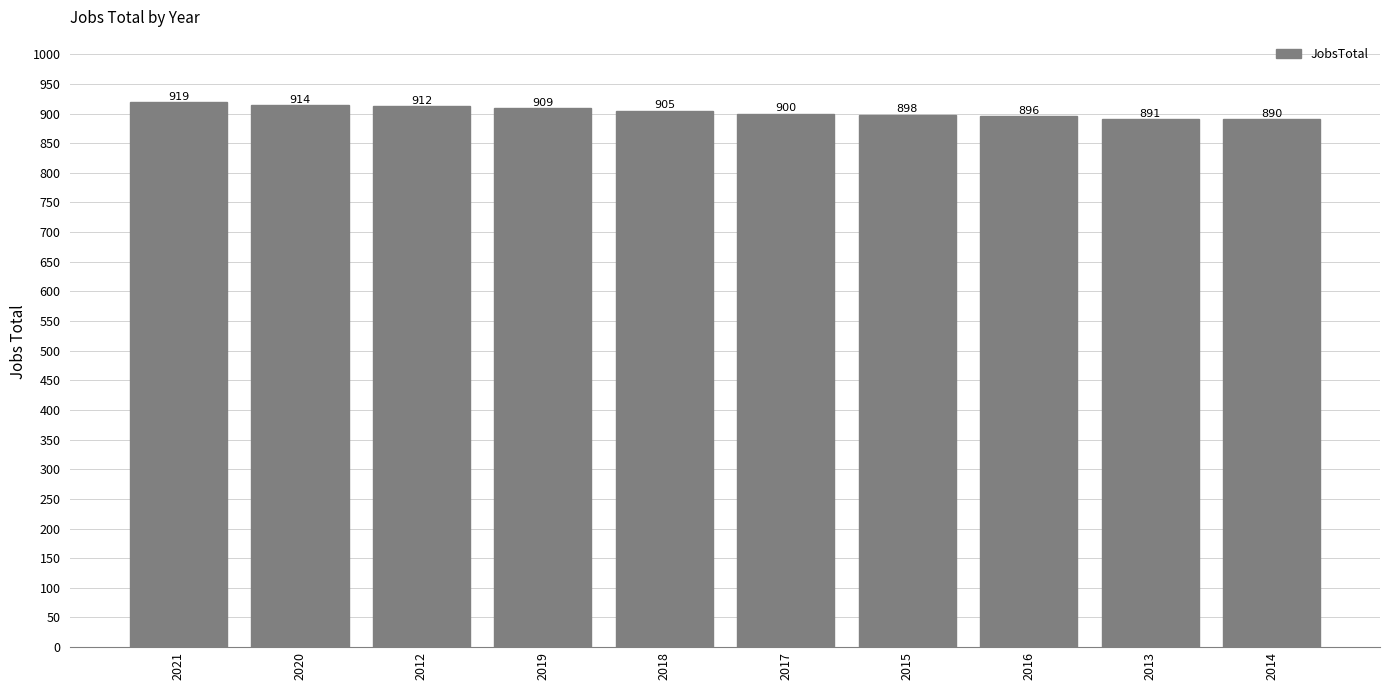

At which category does the chart reach its peak across all series?

2021